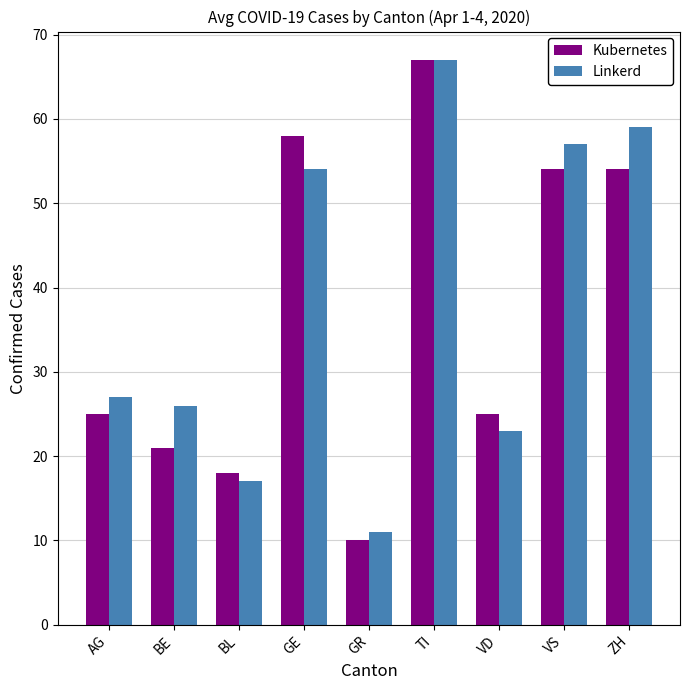

Reading left to right, list all the values displayed in this chart.

Kubernetes: AG=25	BE=21	BL=18	GE=58	GR=10	TI=67	VD=25	VS=54	ZH=54
Linkerd: AG=27	BE=26	BL=17	GE=54	GR=11	TI=67	VD=23	VS=57	ZH=59